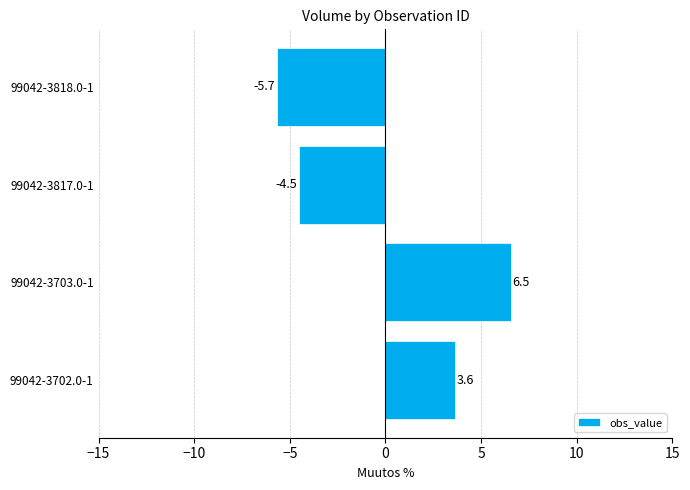

What is the difference between the maximum and minimum values?

12.2